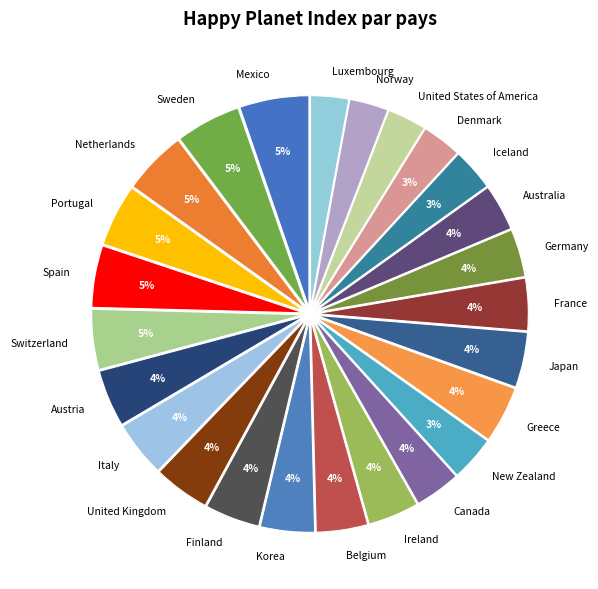

Between Luxembourg and France, which is larger?

France